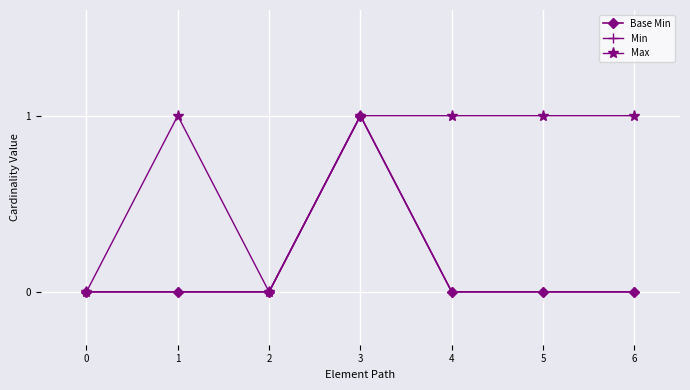

Is this an area chart (filled region under the line)?

No